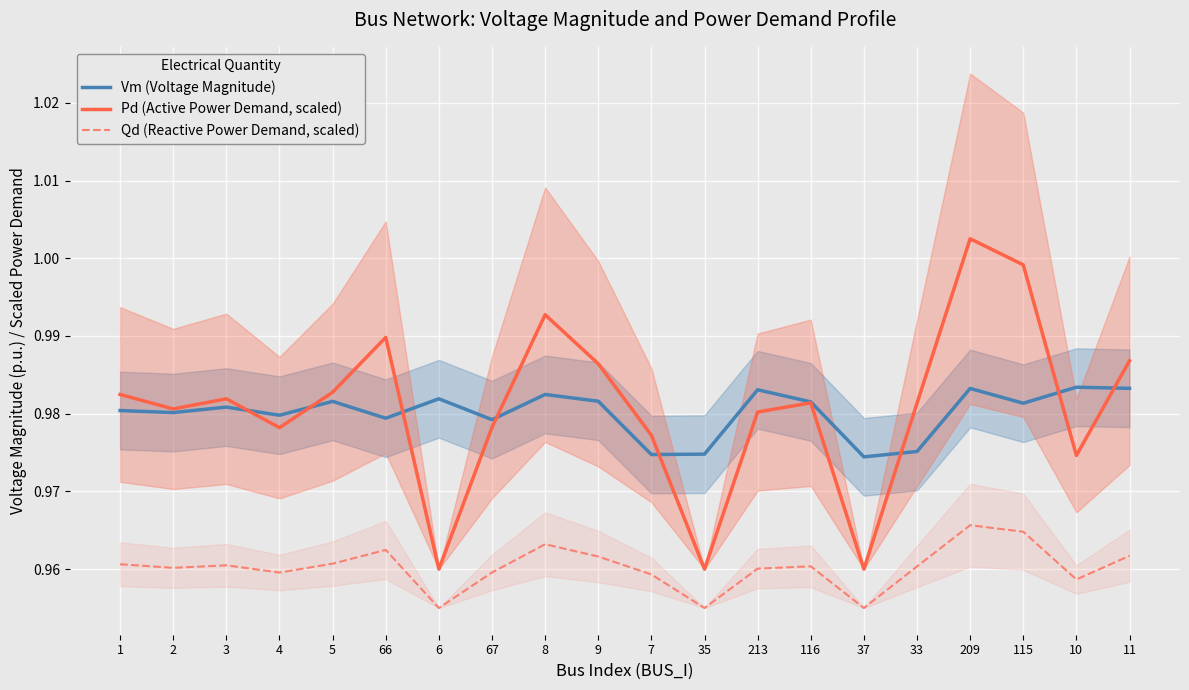

The Pd (Active Power Demand, scaled) series shows 1.7 at 6. True or false?

False